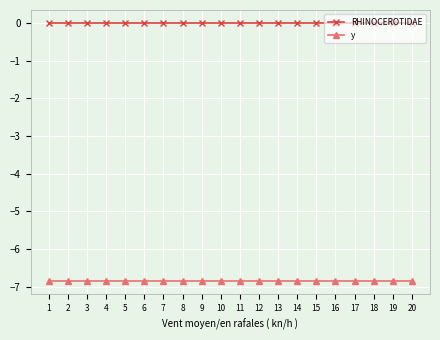

Is the value of y at 11 greater than the value of RHINOCEROTIDAE at 20?

No